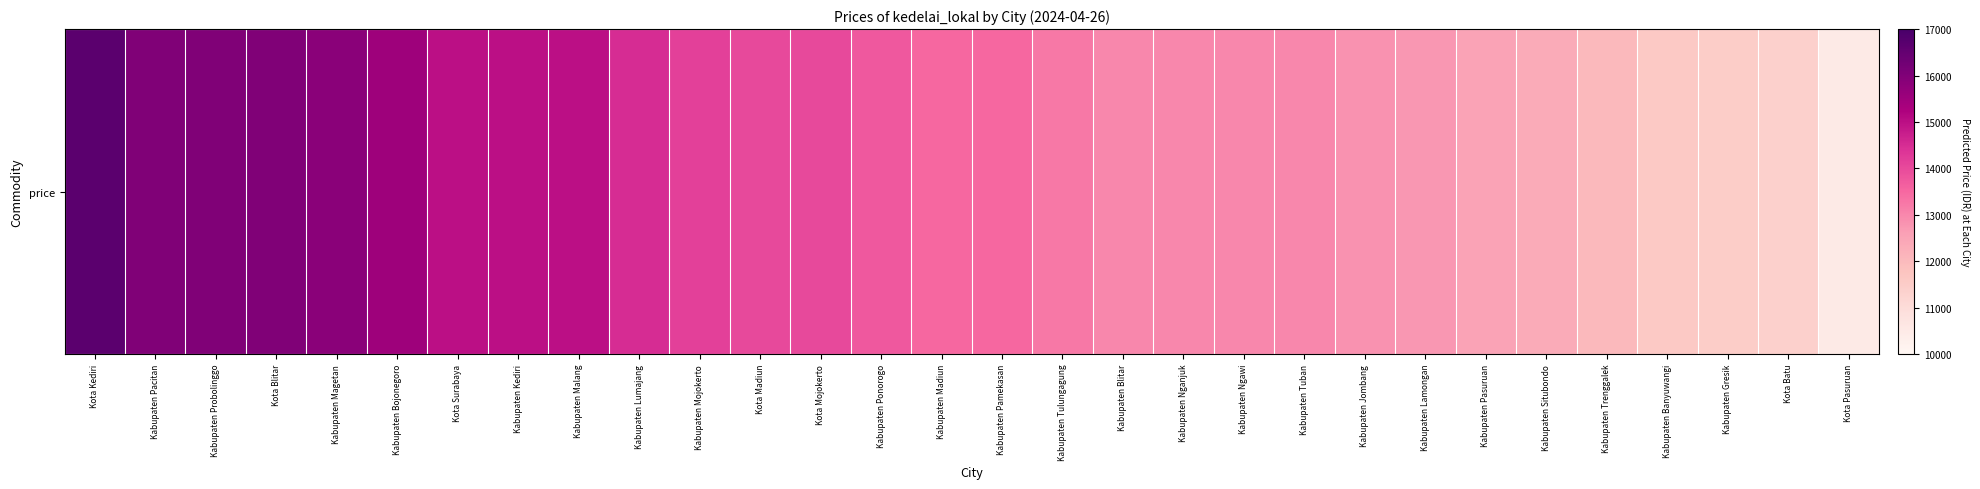

List the labels in order of value, smallest first.

Kota Pasuruan, Kota Batu, Kabupaten Gresik, Kabupaten Banyuwangi, Kabupaten Trenggalek, Kabupaten Situbondo, Kabupaten Pasuruan, Kabupaten Lamongan, Kabupaten Jombang, Kabupaten Blitar, Kabupaten Nganjuk, Kabupaten Ngawi, Kabupaten Tuban, Kabupaten Tulungagung, Kabupaten Madiun, Kabupaten Pamekasan, Kabupaten Ponorogo, Kota Madiun, Kota Mojokerto, Kabupaten Mojokerto, Kabupaten Lumajang, Kota Surabaya, Kabupaten Kediri, Kabupaten Malang, Kabupaten Bojonegoro, Kabupaten Magetan, Kabupaten Pacitan, Kabupaten Probolinggo, Kota Blitar, Kota Kediri